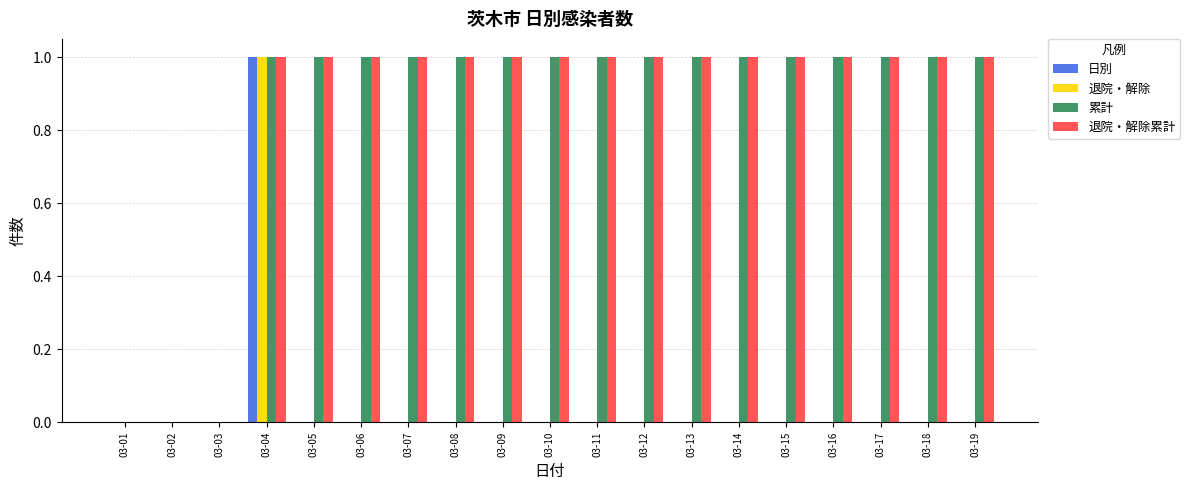

Is the value of 退院・解除累計 at 03-16 greater than the value of 日別 at 03-05?

Yes